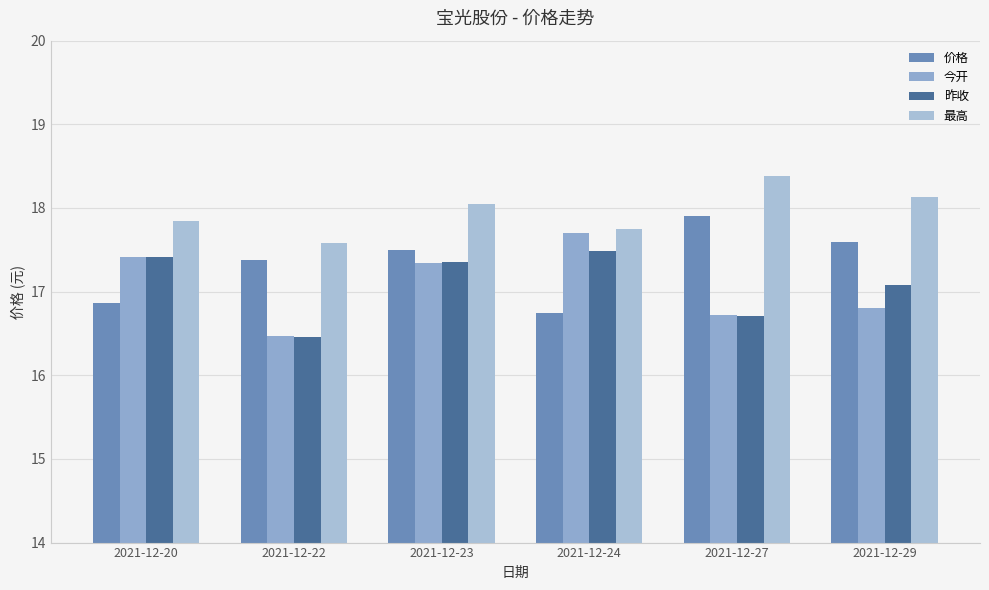

What is the difference between the second highest and second lowest values in the 价格 series?

0.7